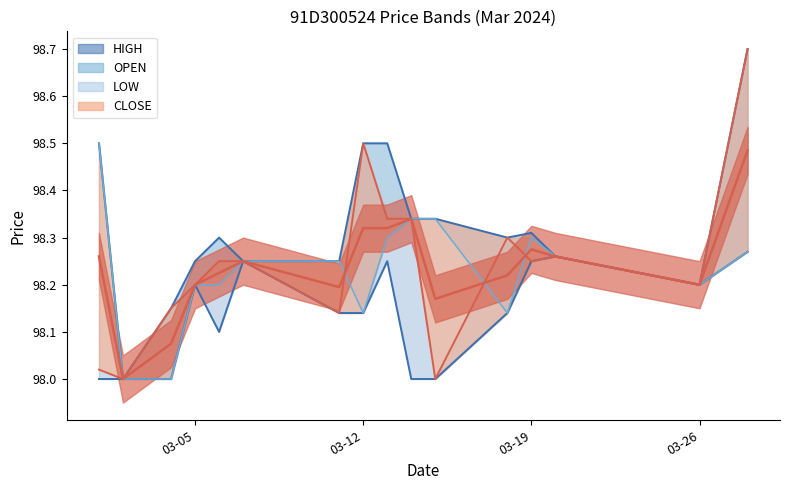

Which series has the largest total across all categories?

HIGH